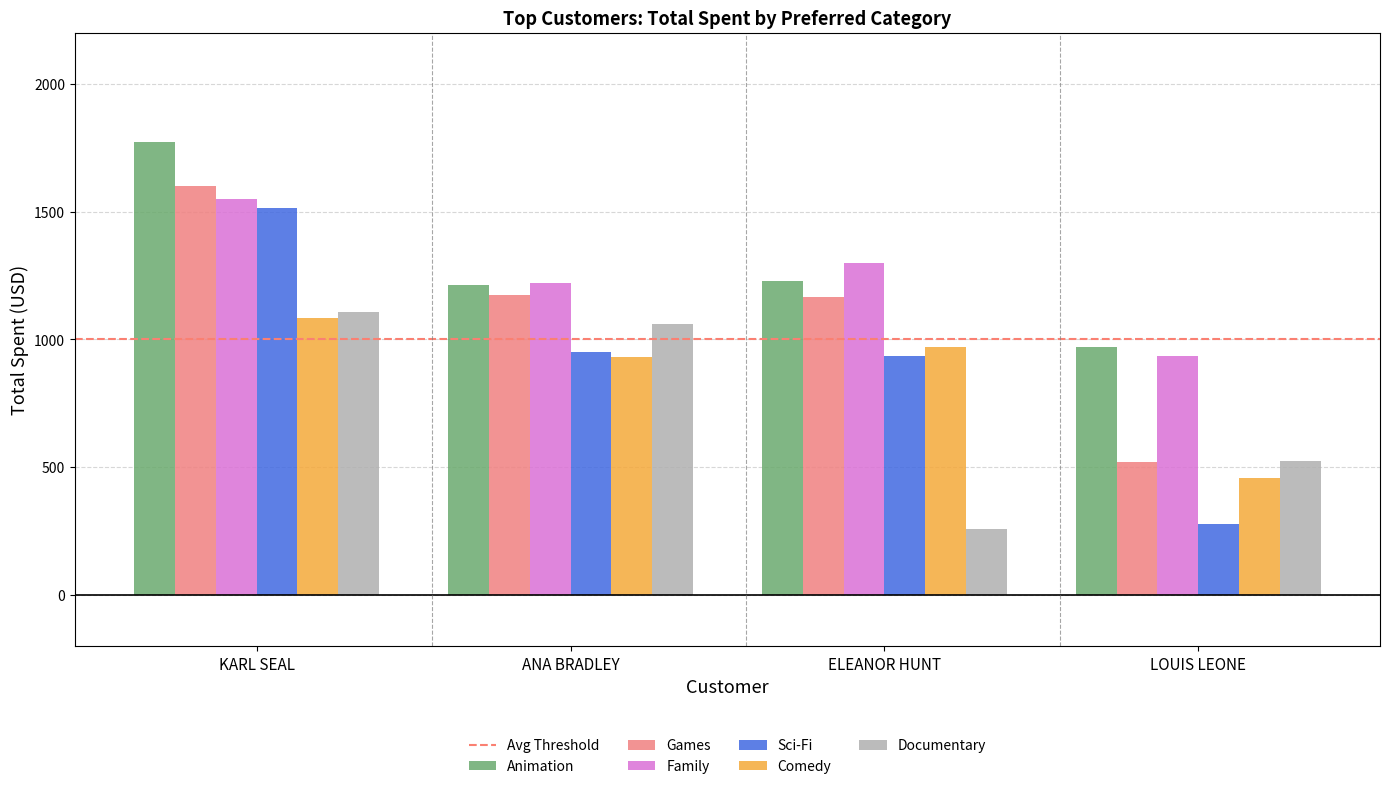

At which category is the sum across all series the highest?

KARL SEAL